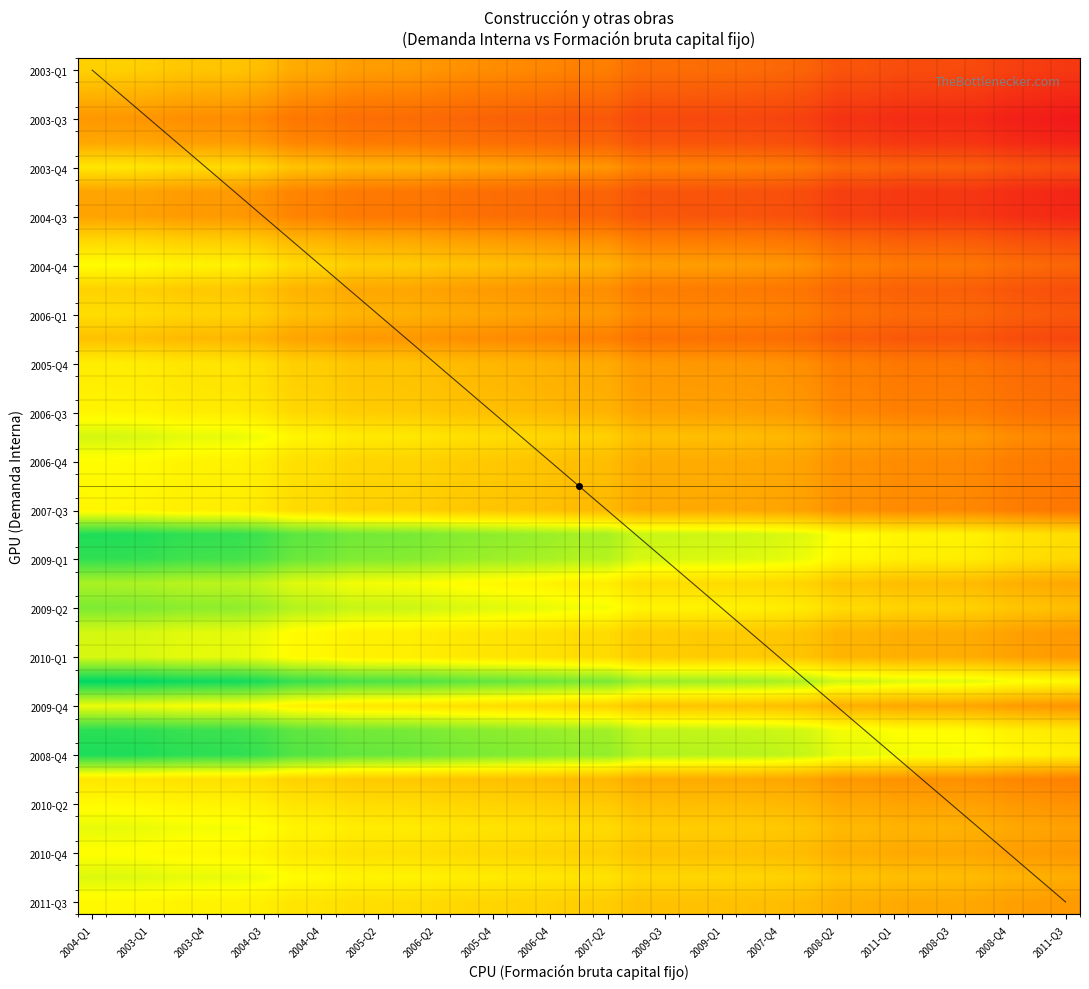

What is the smallest value displayed?

0.1